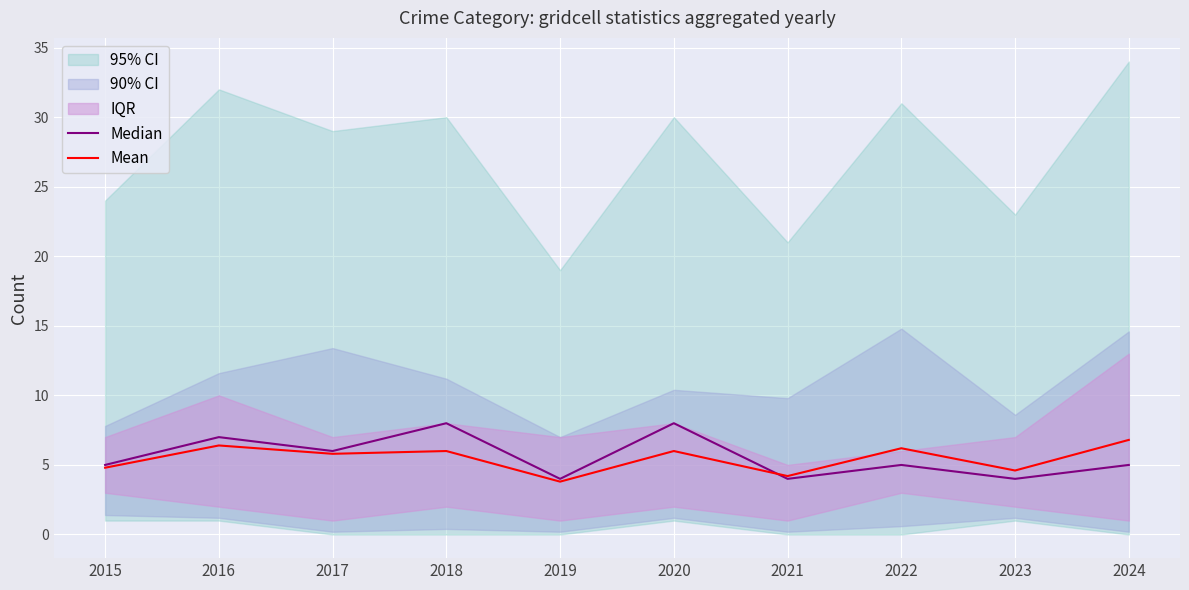

Is it true that Mean equals 6.4 at 2015?

False